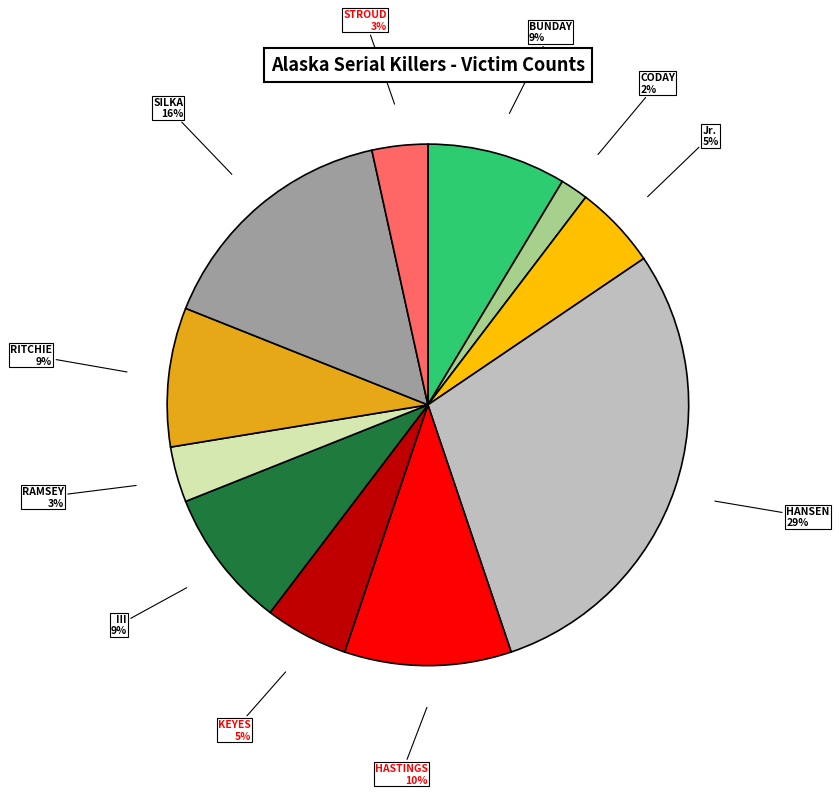

Does any single category account for the majority?

No